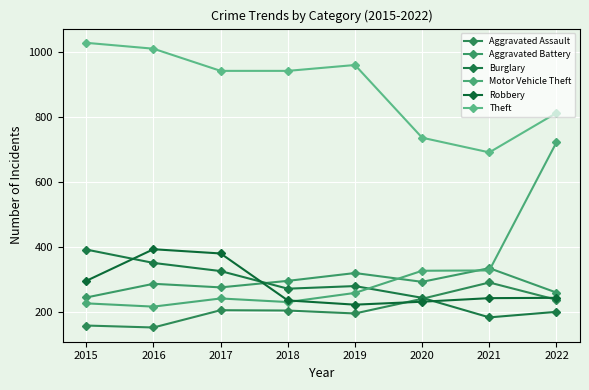

What is the sum of the Aggravated Assault values at 2016 and 2019?

351